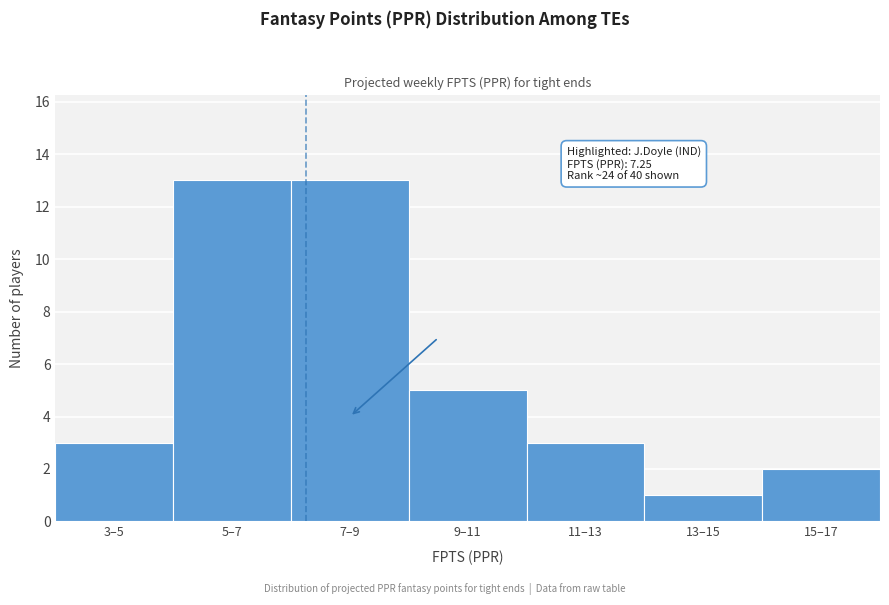

Reading left to right, list all the values displayed in this chart.

3	13	13	5	3	1	2